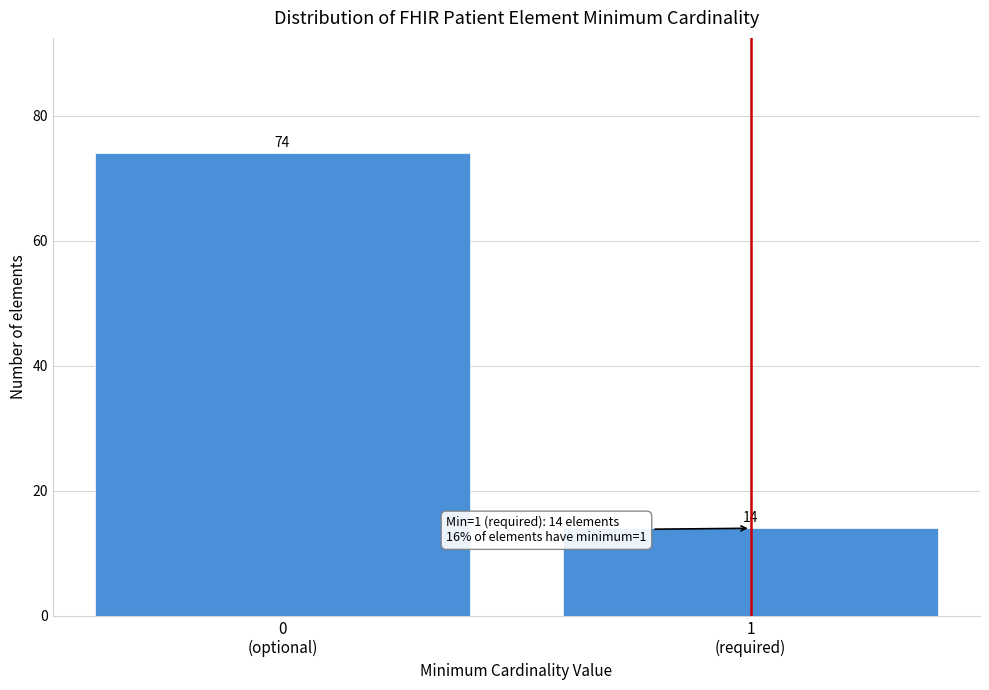

Reading right to left, list all the values displayed in this chart.

14	74